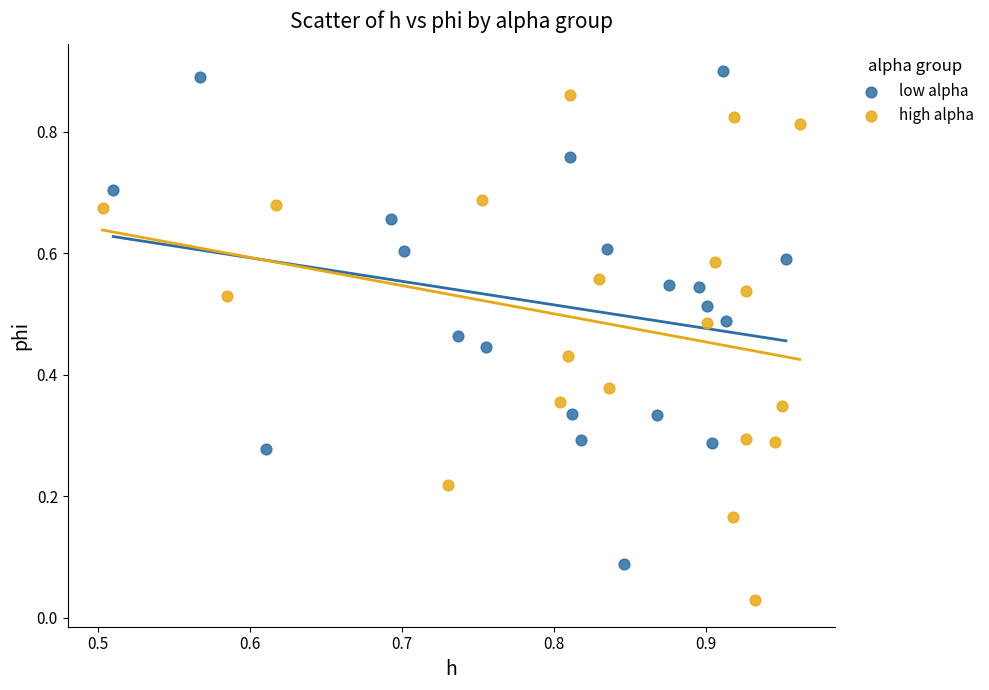

What are all the series names shown in the legend?

low alpha, high alpha